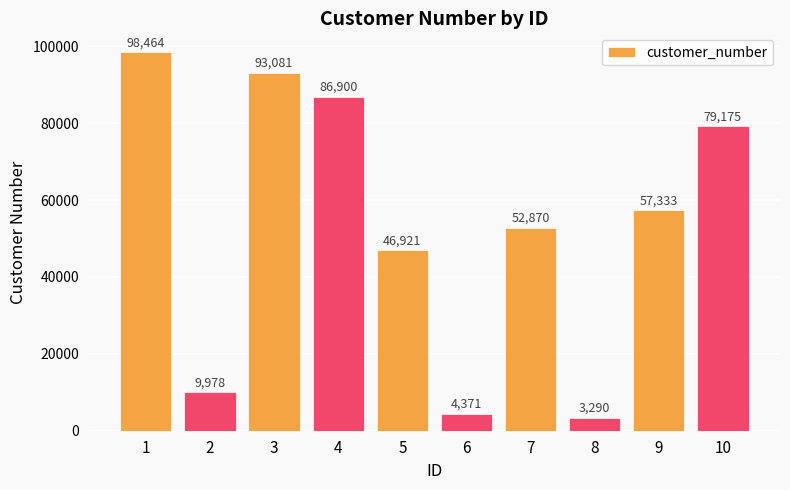

List the labels in order of value, smallest first.

8, 6, 2, 5, 7, 9, 10, 4, 3, 1